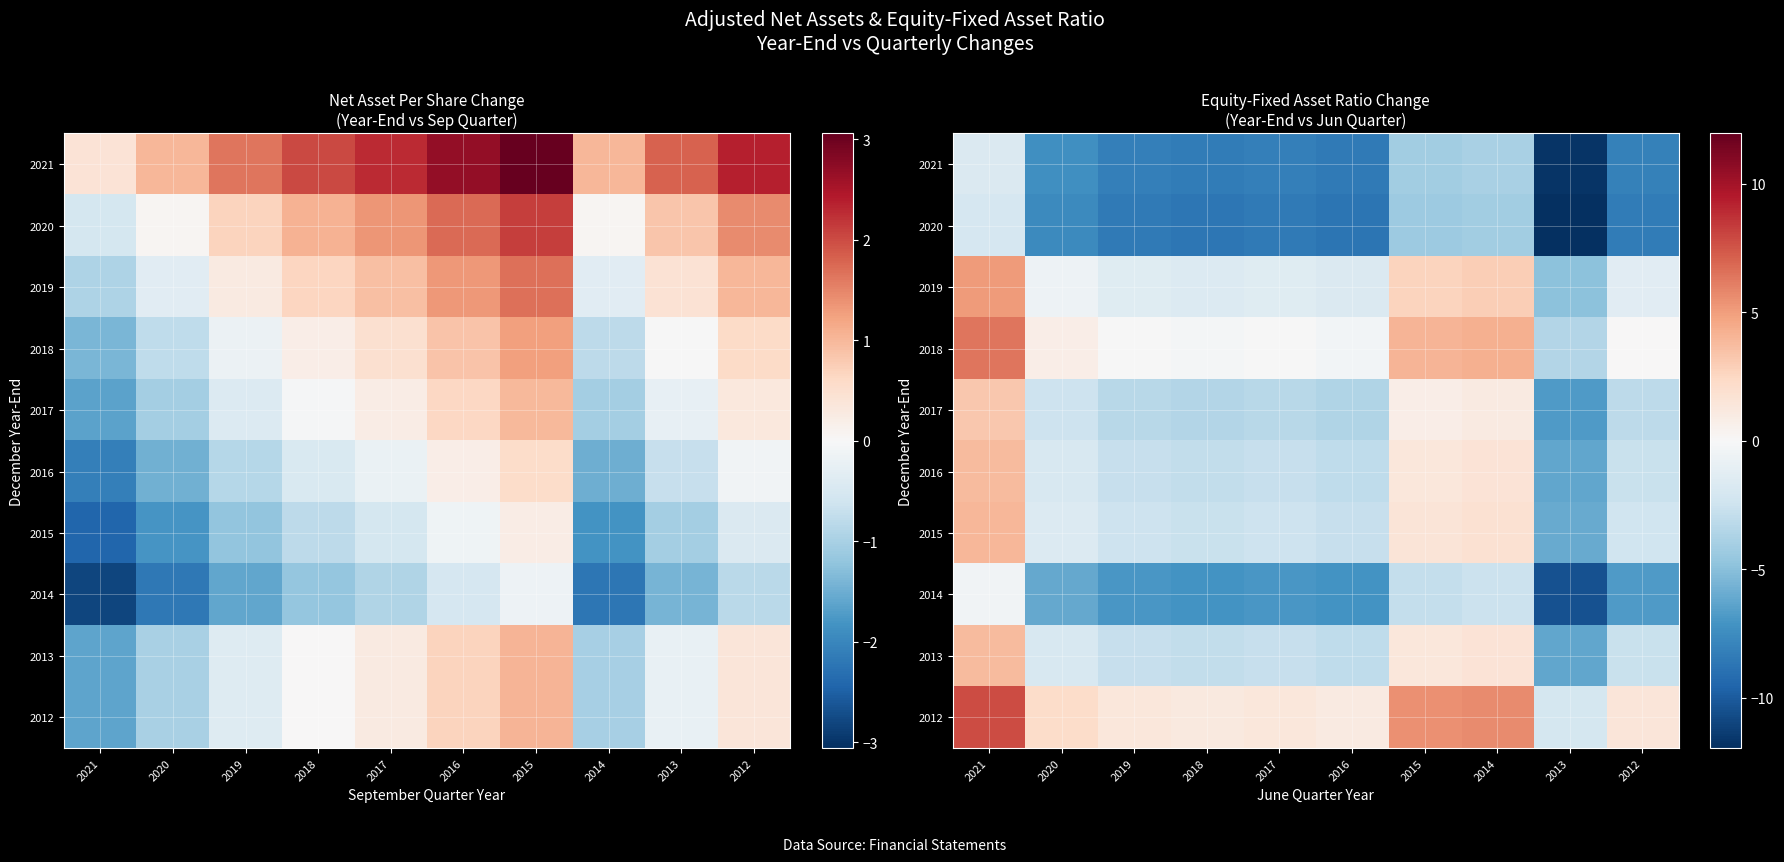

List the labels in order of 2018 value, largest first.

2021, 2014, 2015, 2020, 2012, 2017, 2019, 2018, 2016, 2013